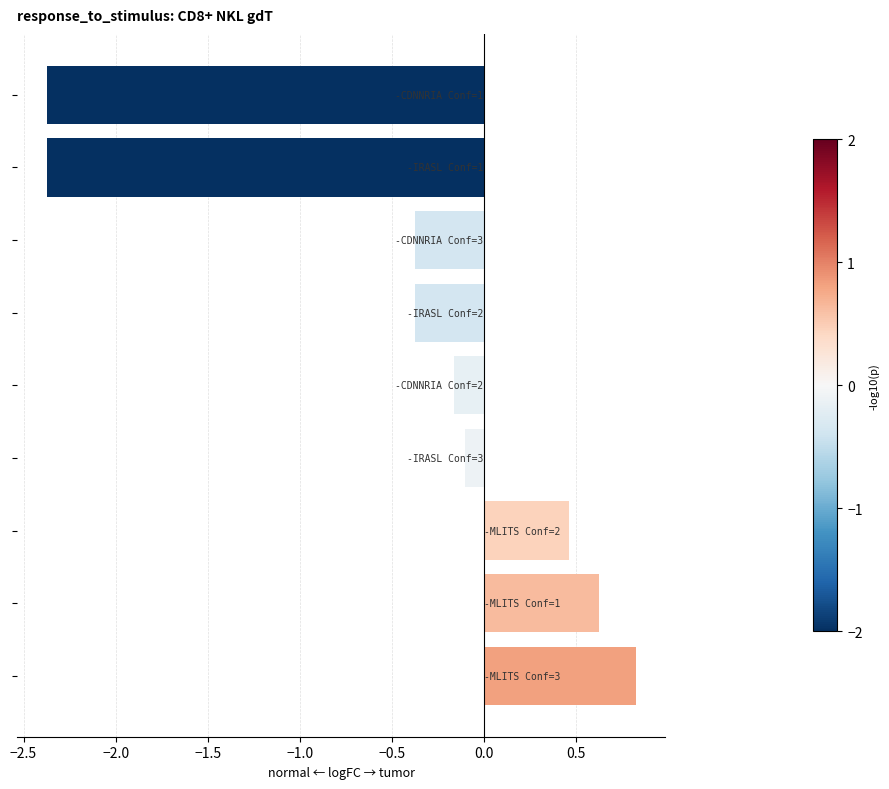

What is the minimum value shown in the chart?

-2.4